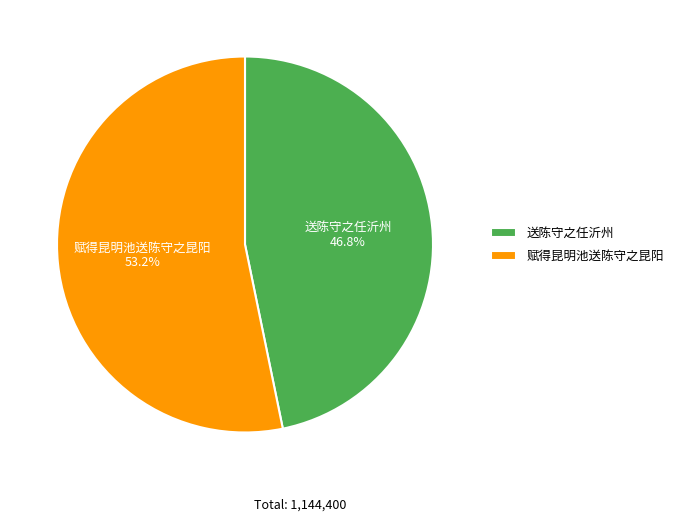

What is the total percentage of 送陈守之任沂州 and 赋得昆明池送陈守之昆阳?

100.0%